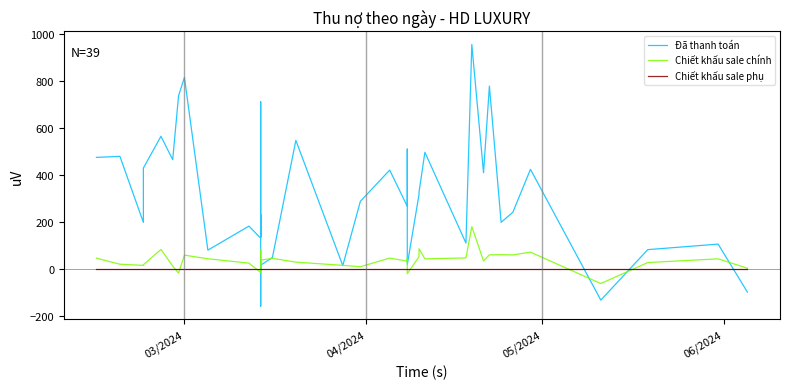

What are all the series names shown in the legend?

Đã thanh toán, Chiết khấu sale chính, Chiết khấu sale phụ